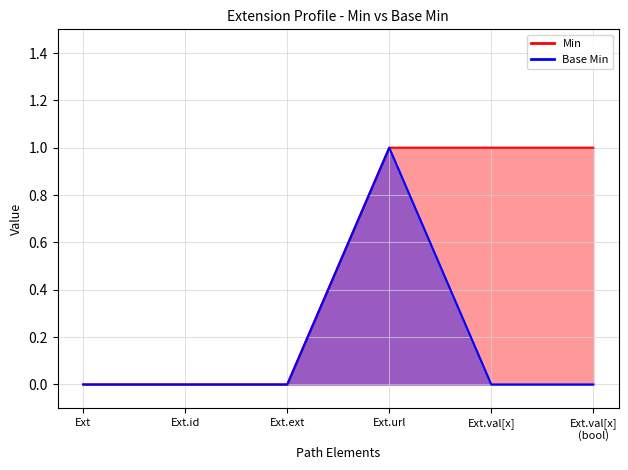

True or false: Min and Base Min cross at least once.

False